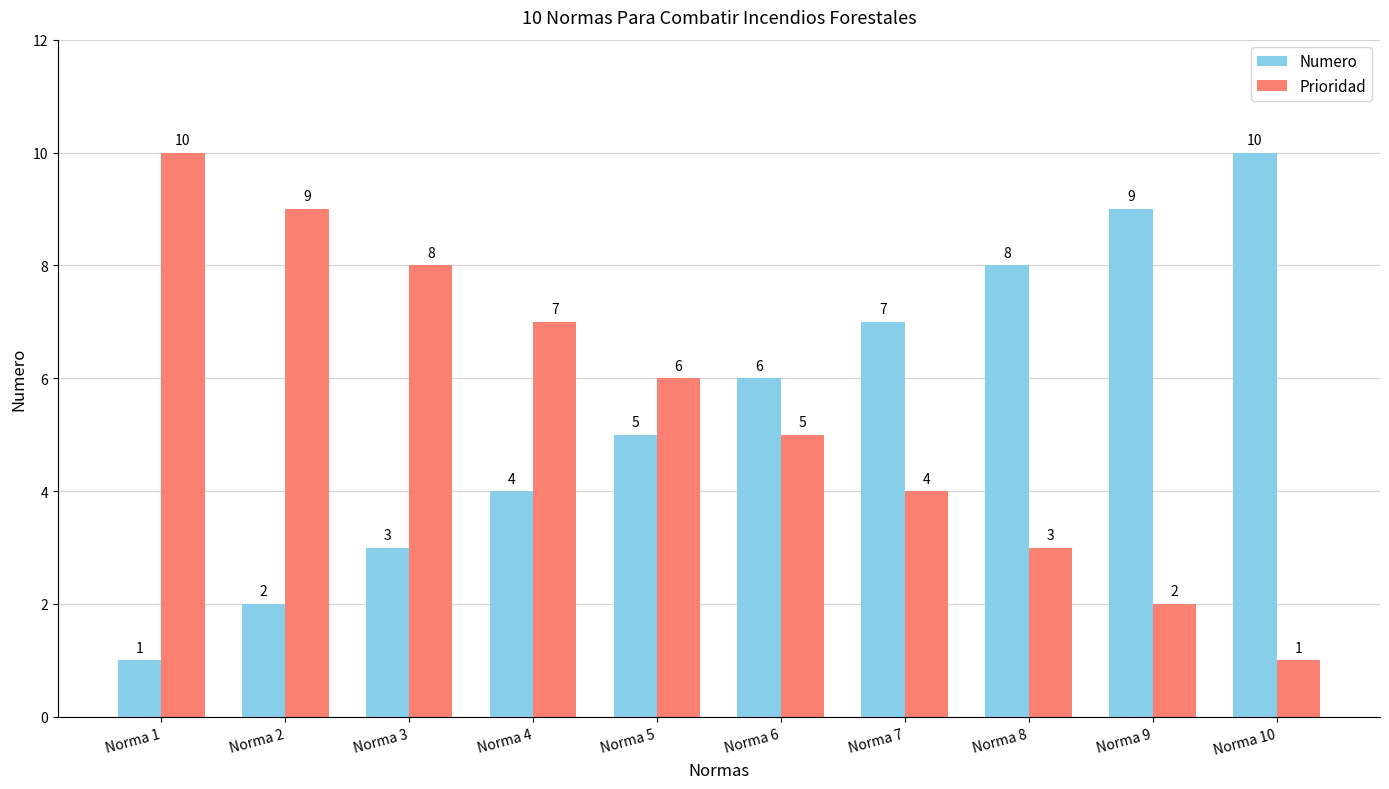

At how many categories does at least one series exceed 3?

10